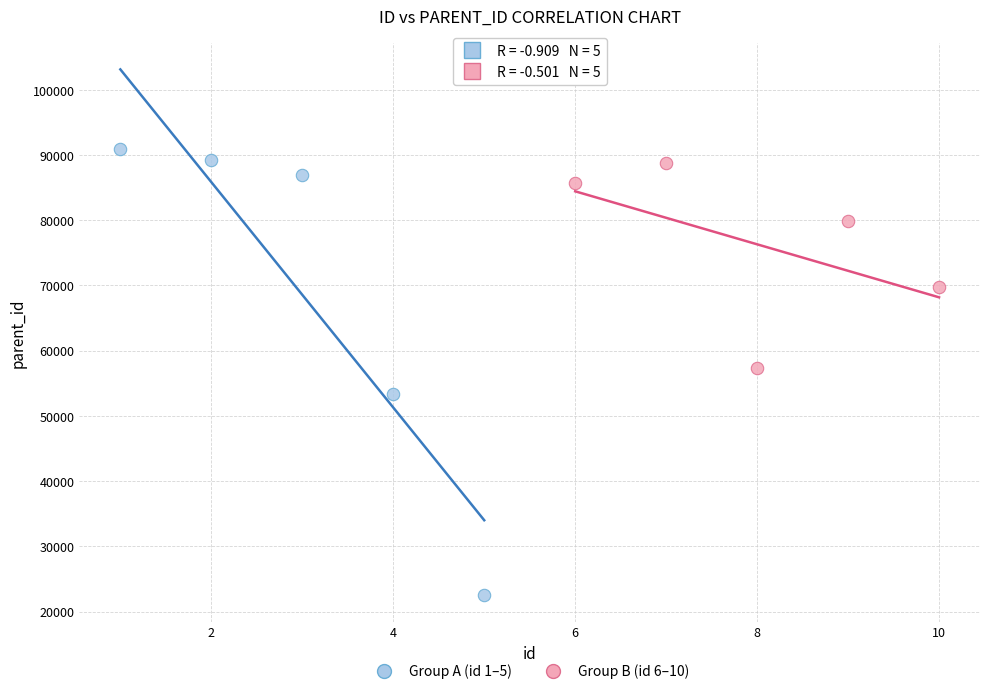

Which series has the widest spread of Y values?

Group A (id 1–5)